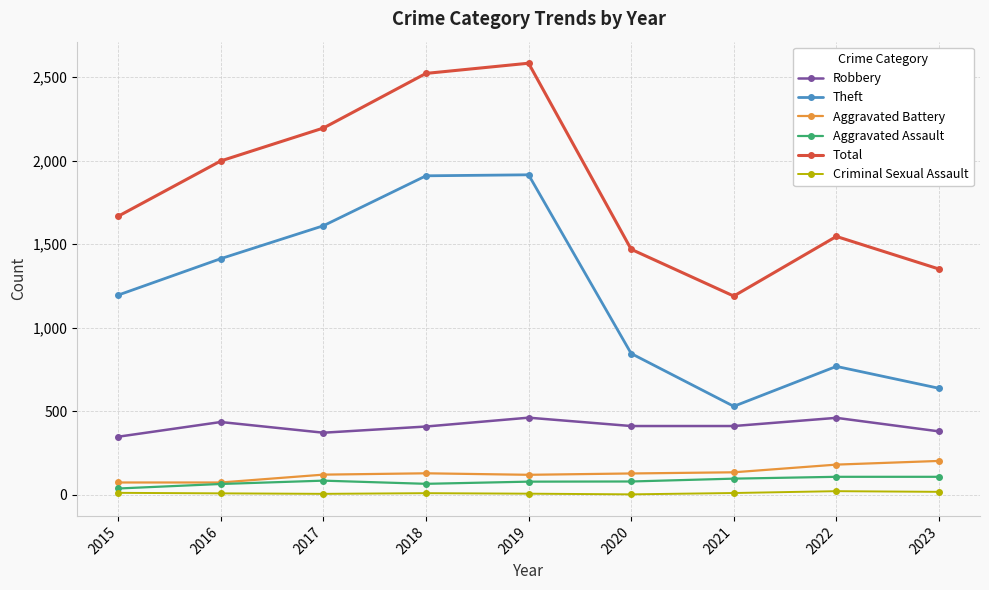

Is it true that Robbery equals 461 at 2019?

True